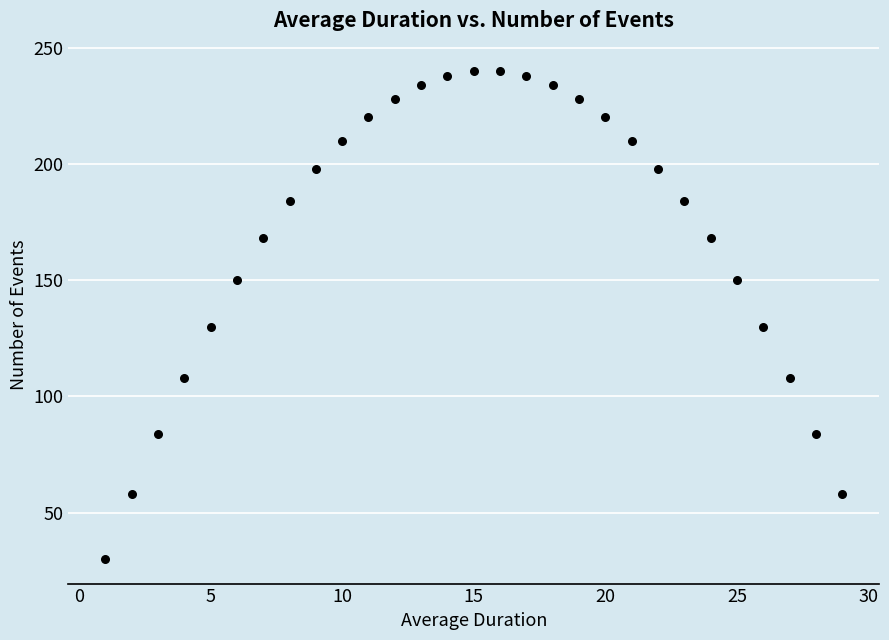

What is the range of Y values (max minus min)?

210